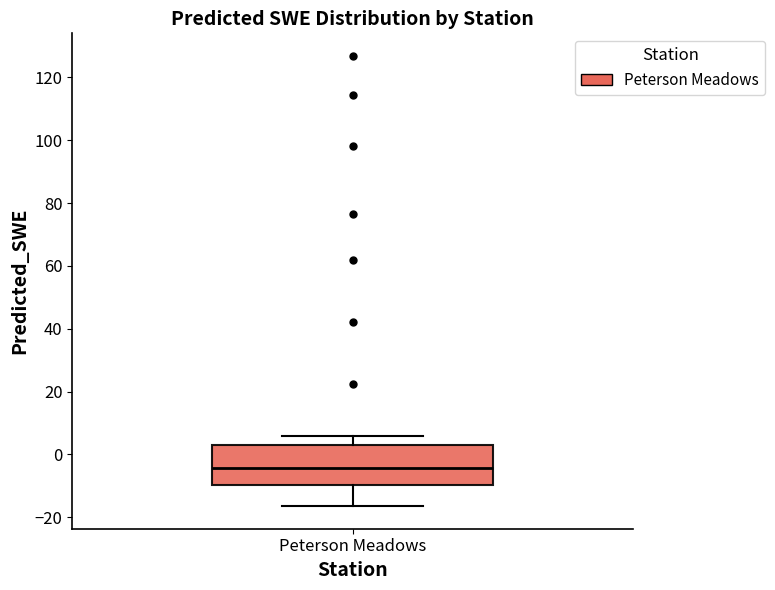

Transcribe this box plot: give where the median line is, the range the box spans, and where the two whiskers end, as read against the y-axis. The values are not printed on the chart, so give them approximately, as read against the axis.

median -4, box -10 to 2, whiskers -16 to 6